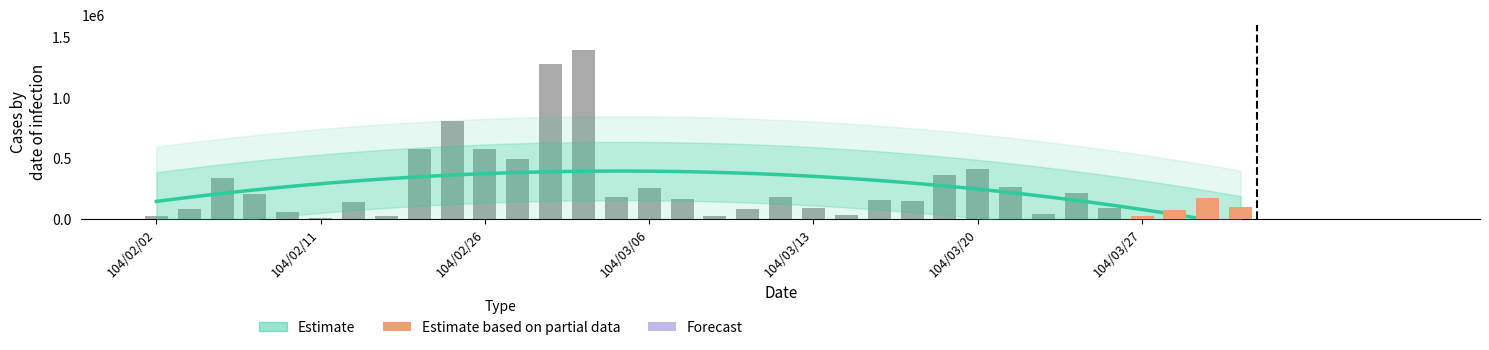

What is the approximate value at 104/03/27?

22000